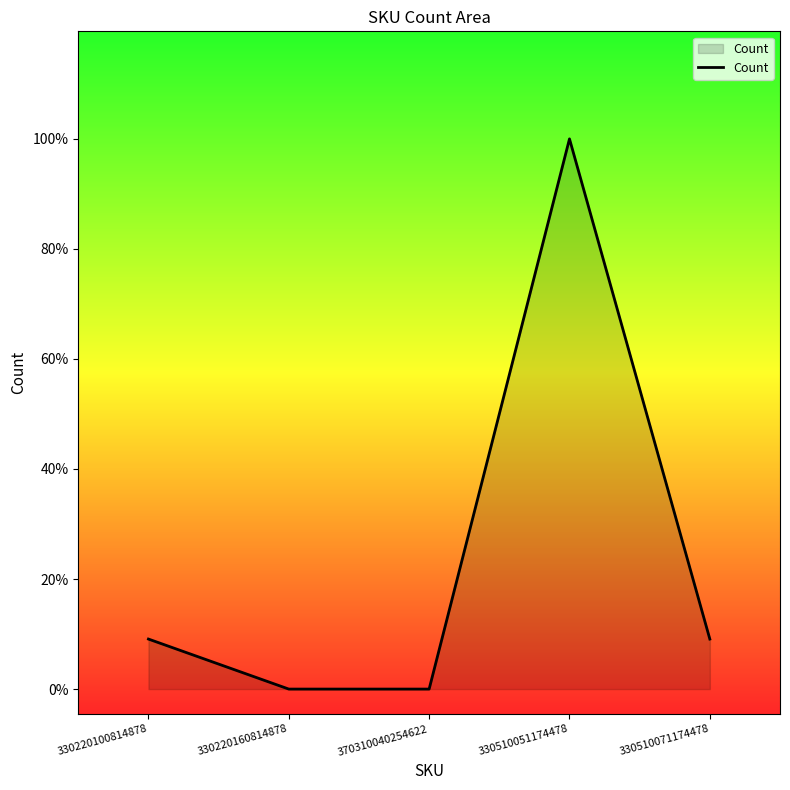

Which category has the lowest value across all series?

330220160814878